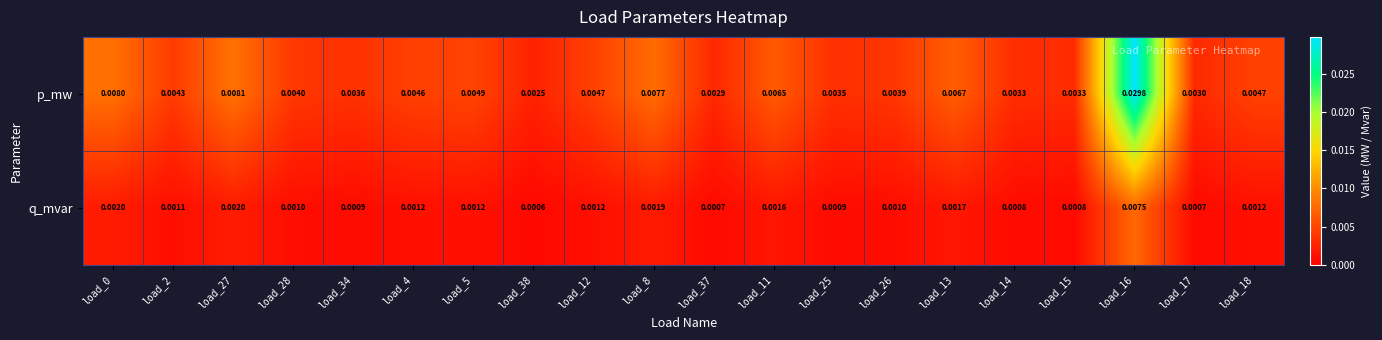

Which series has the widest spread of values?

p_mw